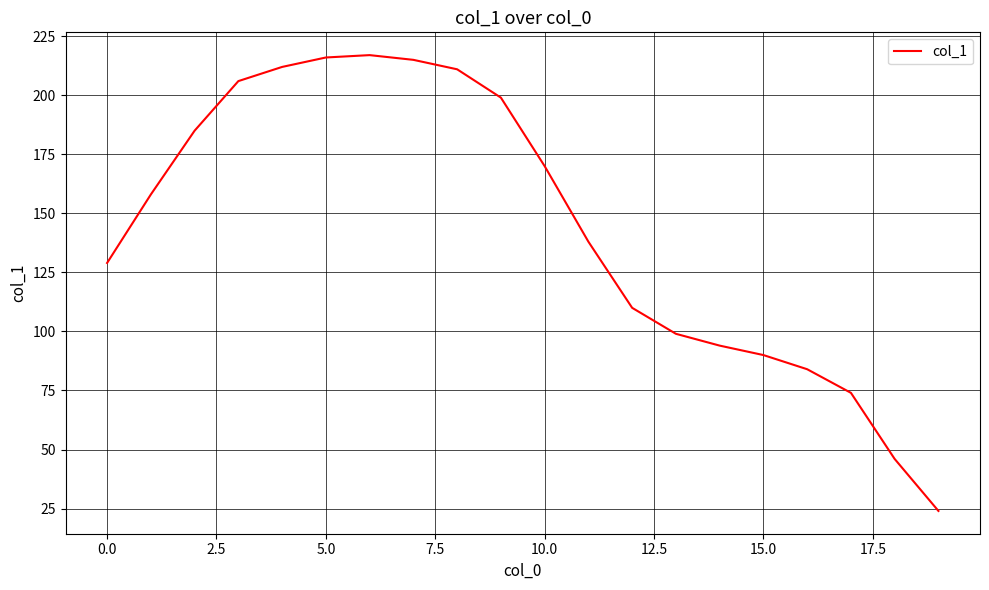

Reading left to right, what are all the values shown in this chart?

129	158	185	206	212	216	217	215	211	199	170	138	110	99	94	90	84	74	46	24